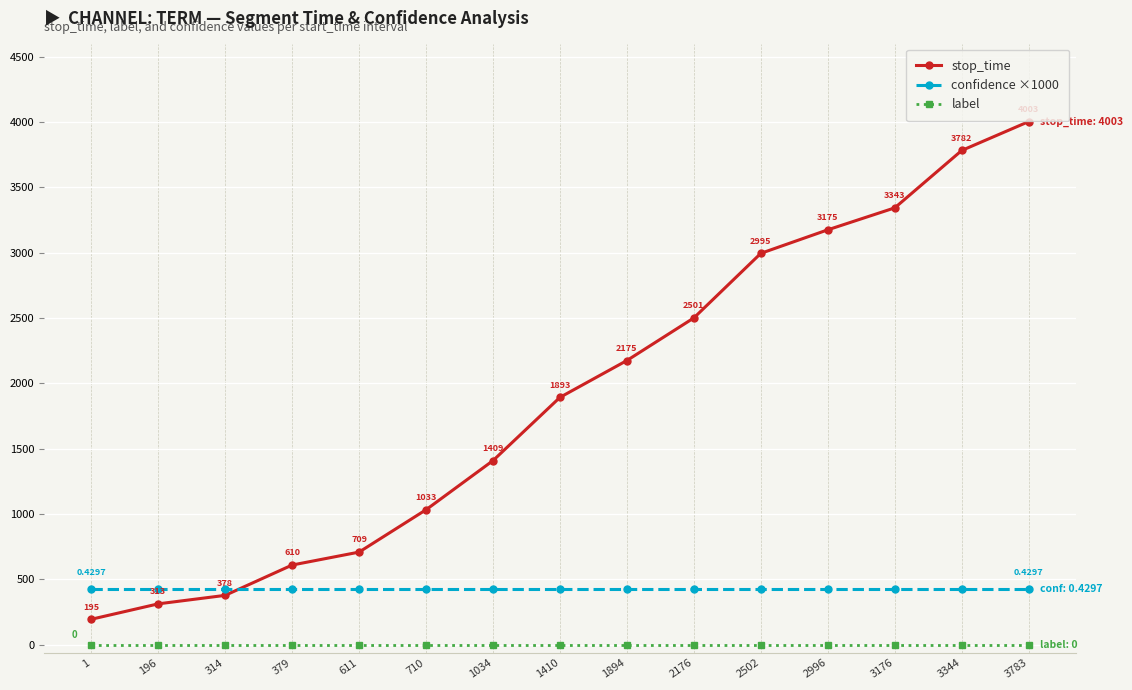

What is the sum of all stop_time values?

28514.0